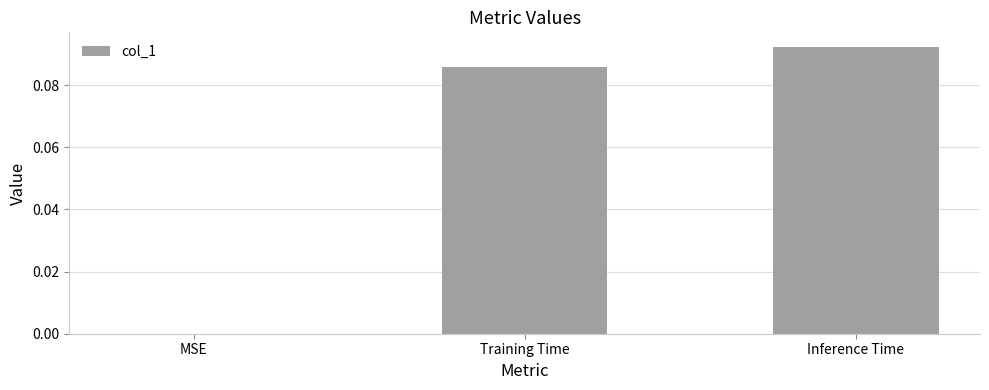

Count the number of data series in this chart.

1